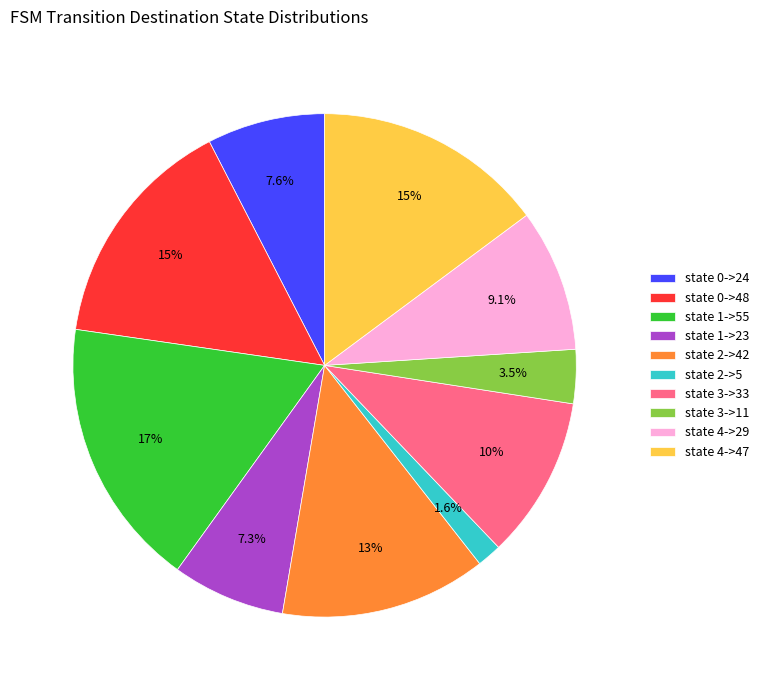

What portion of the pie excludes state 4->47?

85.2%